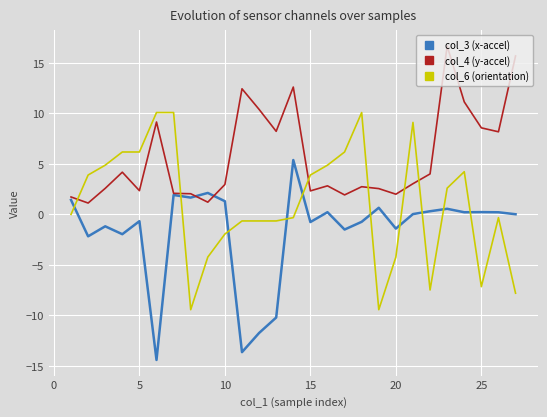

What is the maximum value shown in the chart?

16.7